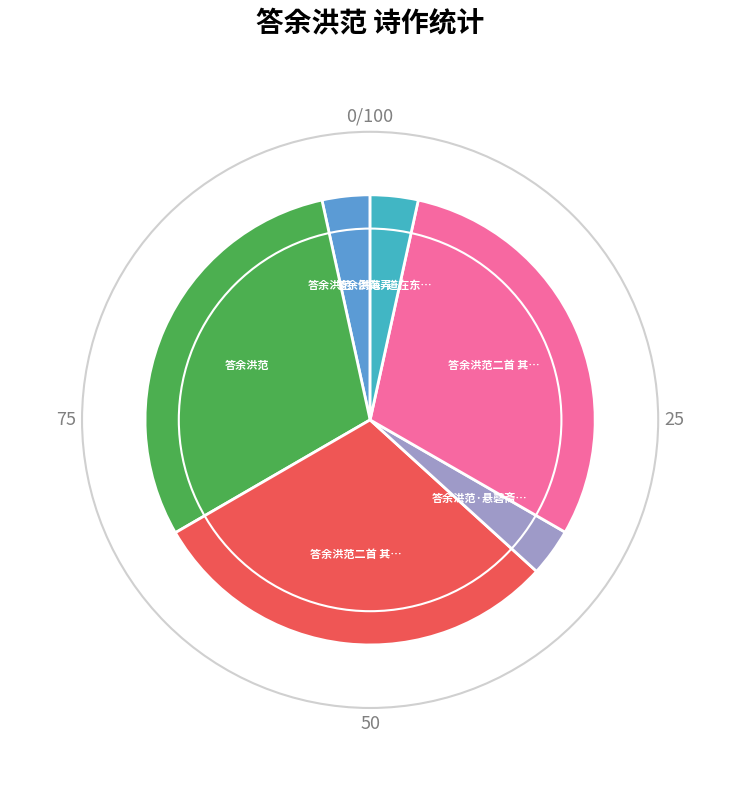

What is the change in value from 答余洪范 to 答余洪范·道在东西祖?

-882729